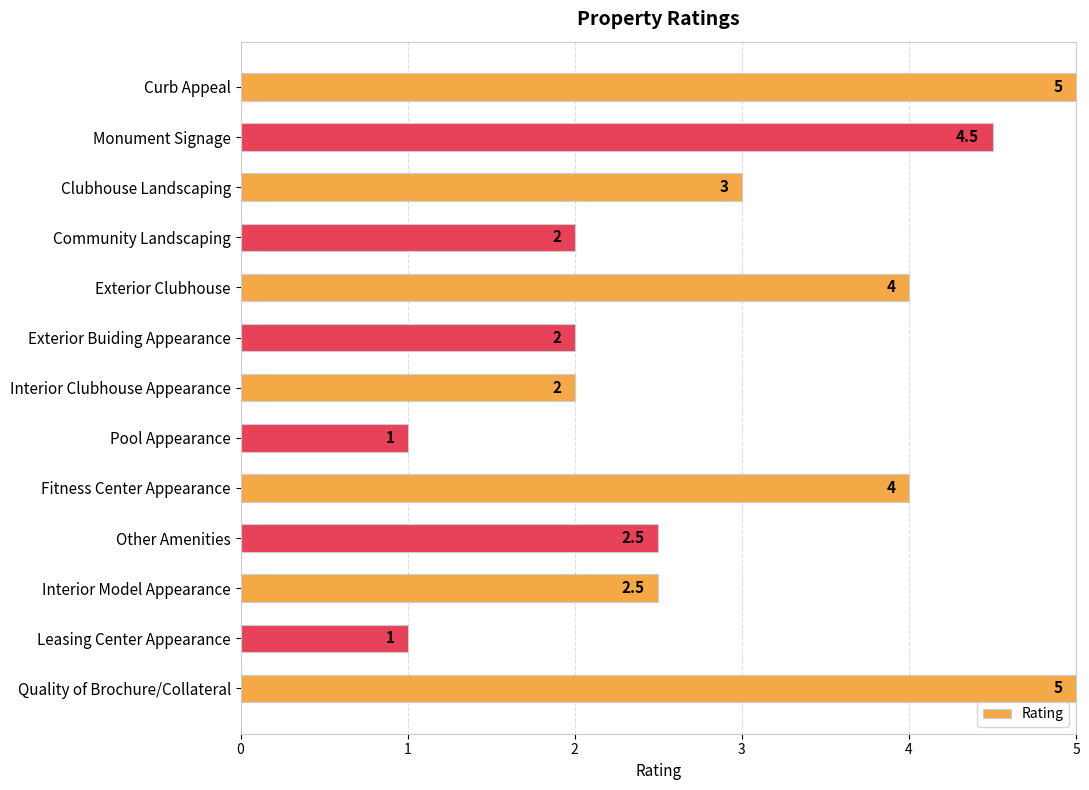

Is it true that the value at Curb Appeal is 8.3?

False